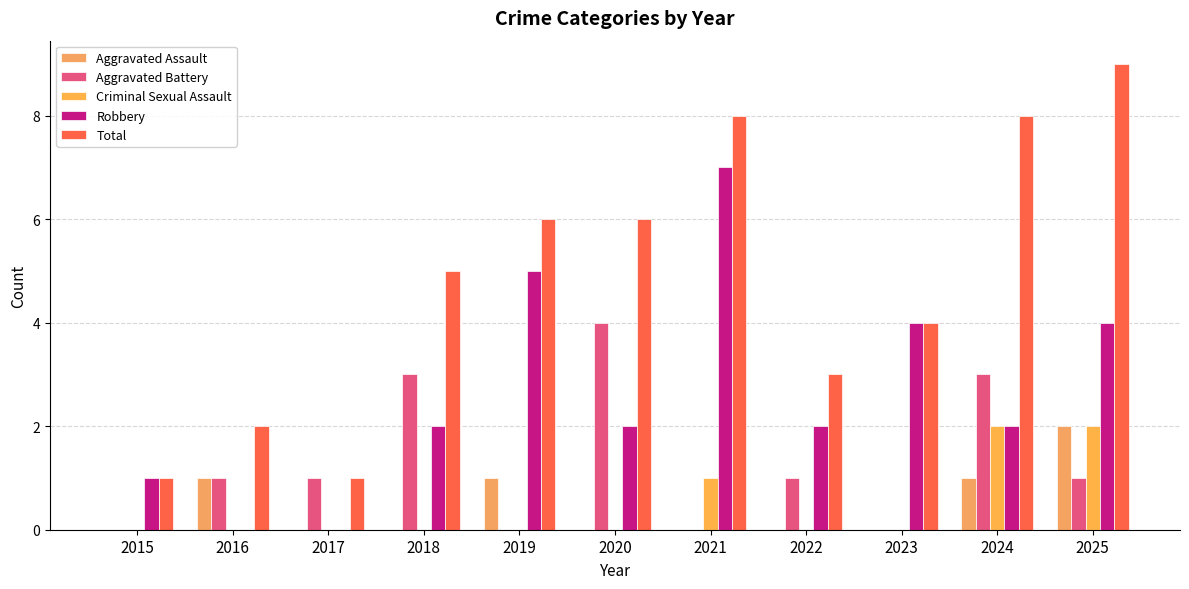

Are the bars horizontal?

No